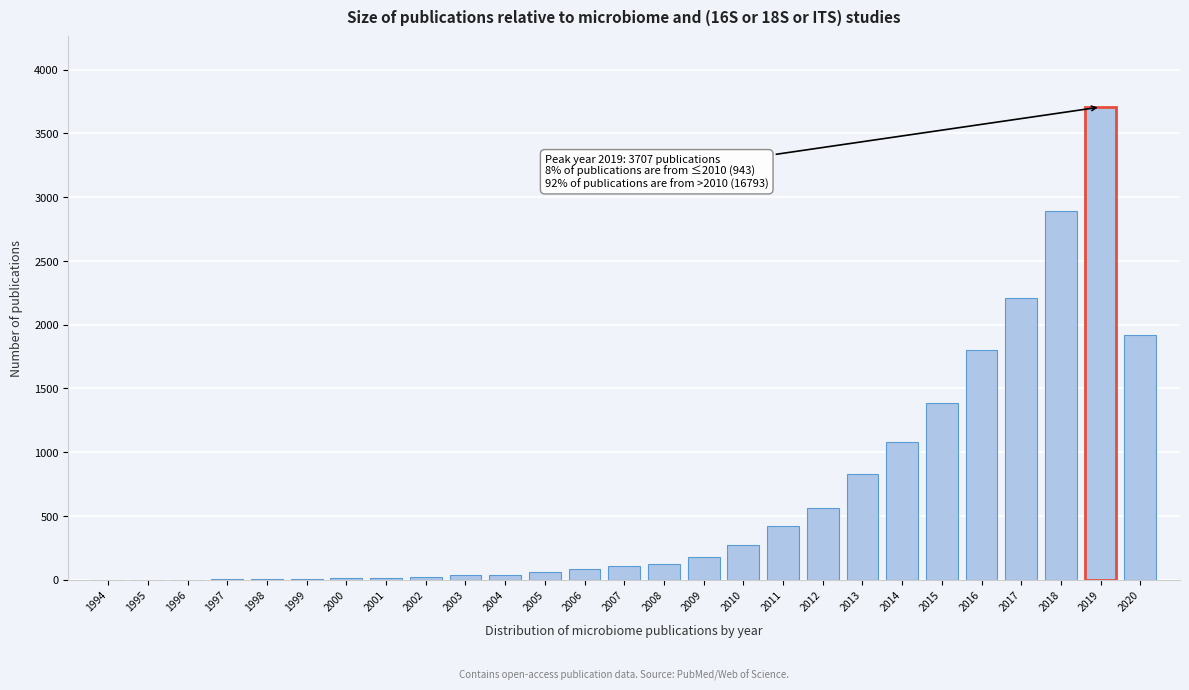

Which has a higher value, 2019 or 2020?

2019